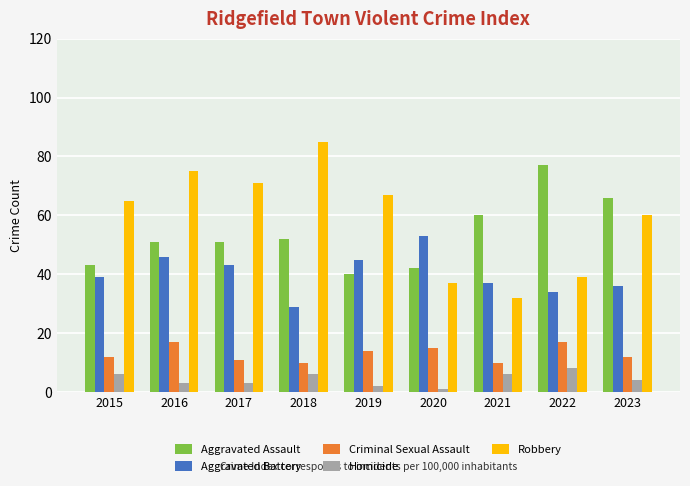

Reading right to left, transcribe all the data shown in this chart.

Aggravated Assault: 2023=66	2022=77	2021=60	2020=42	2019=40	2018=52	2017=51	2016=51	2015=43
Aggravated Battery: 2023=36	2022=34	2021=37	2020=53	2019=45	2018=29	2017=43	2016=46	2015=39
Criminal Sexual Assault: 2023=12	2022=17	2021=10	2020=15	2019=14	2018=10	2017=11	2016=17	2015=12
Homicide: 2023=4	2022=8	2021=6	2020=1	2019=2	2018=6	2017=3	2016=3	2015=6
Robbery: 2023=60	2022=39	2021=32	2020=37	2019=67	2018=85	2017=71	2016=75	2015=65